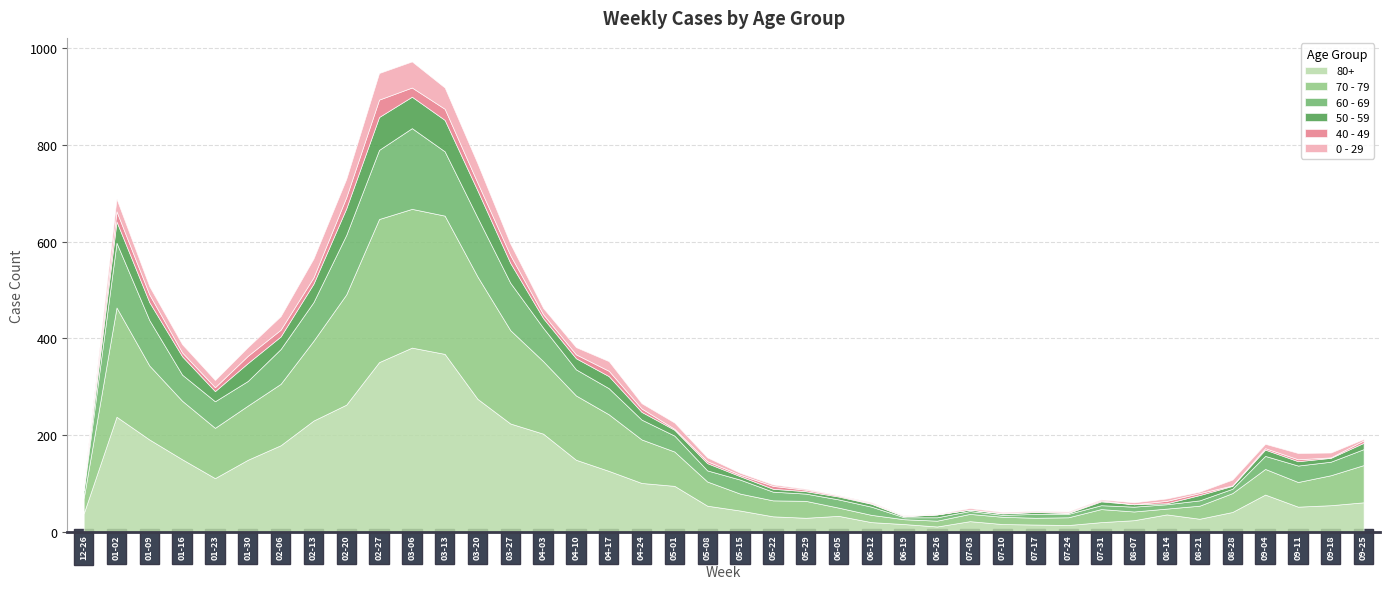

True or false: 50 - 59 and 70 - 79 cross at least once.

False